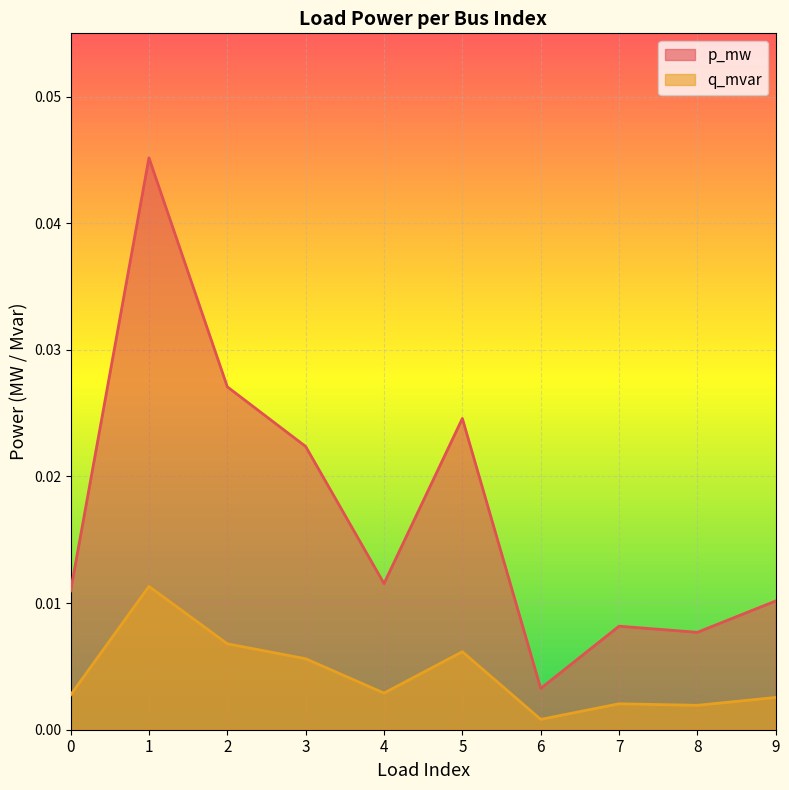

Which category has the highest value across all series?

1